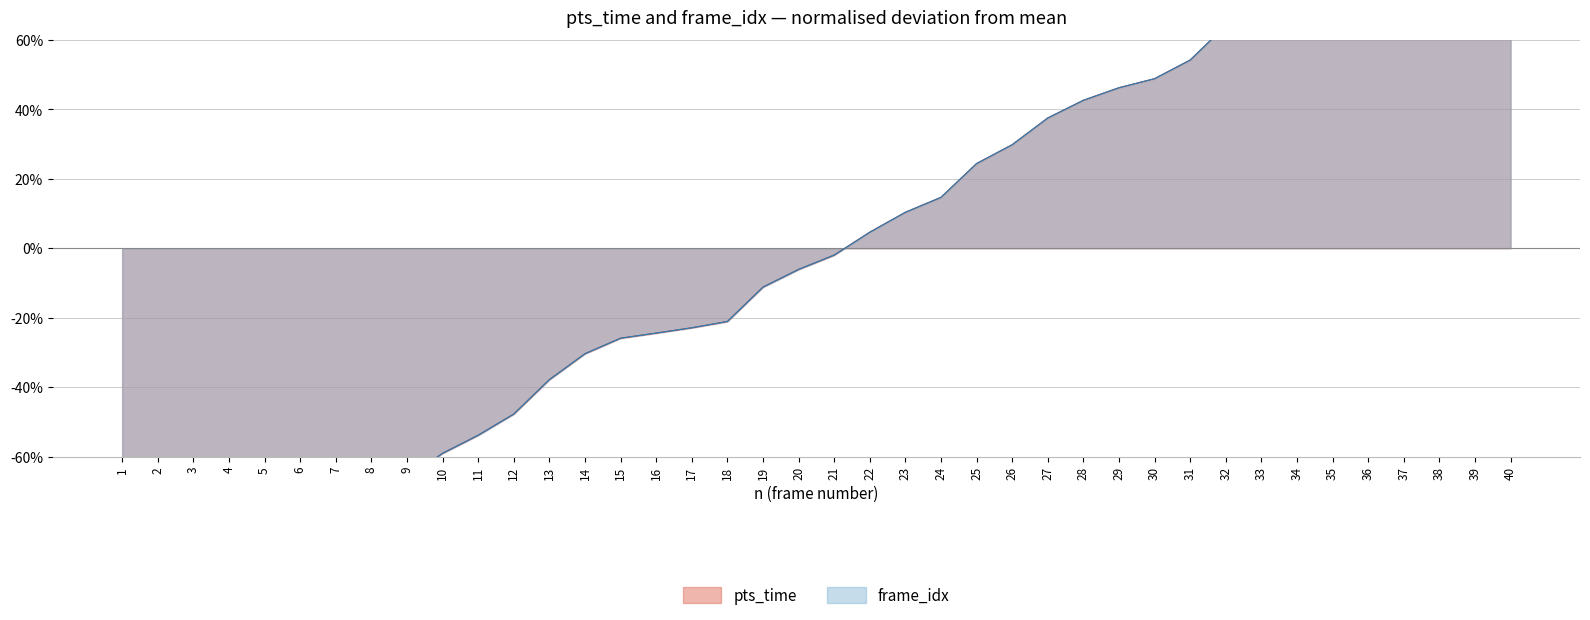

Which series has the largest range (max minus min)?

frame_idx